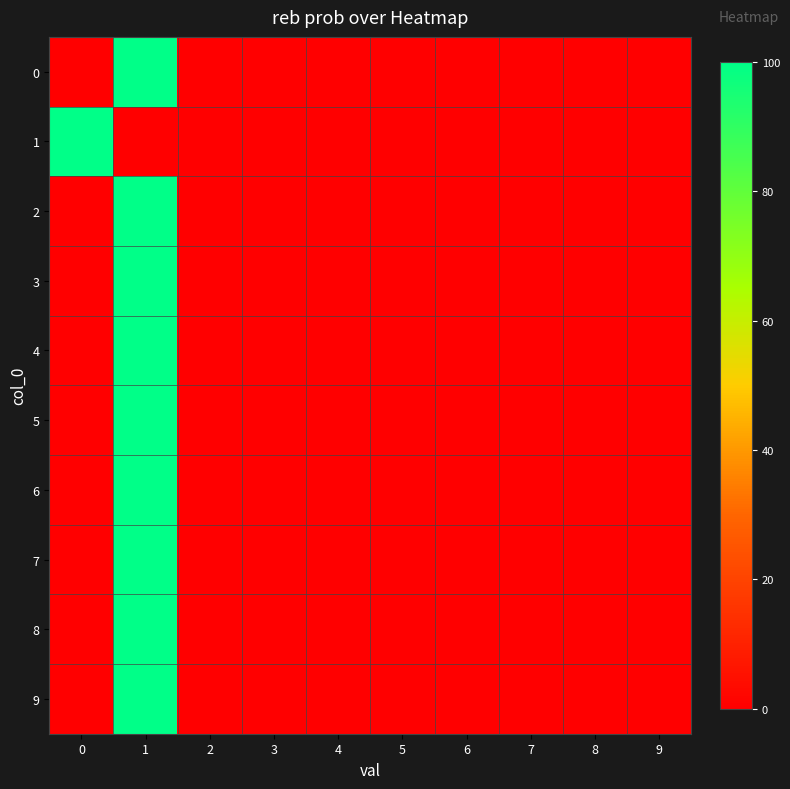

Which has a higher value, 6 or 0?

6